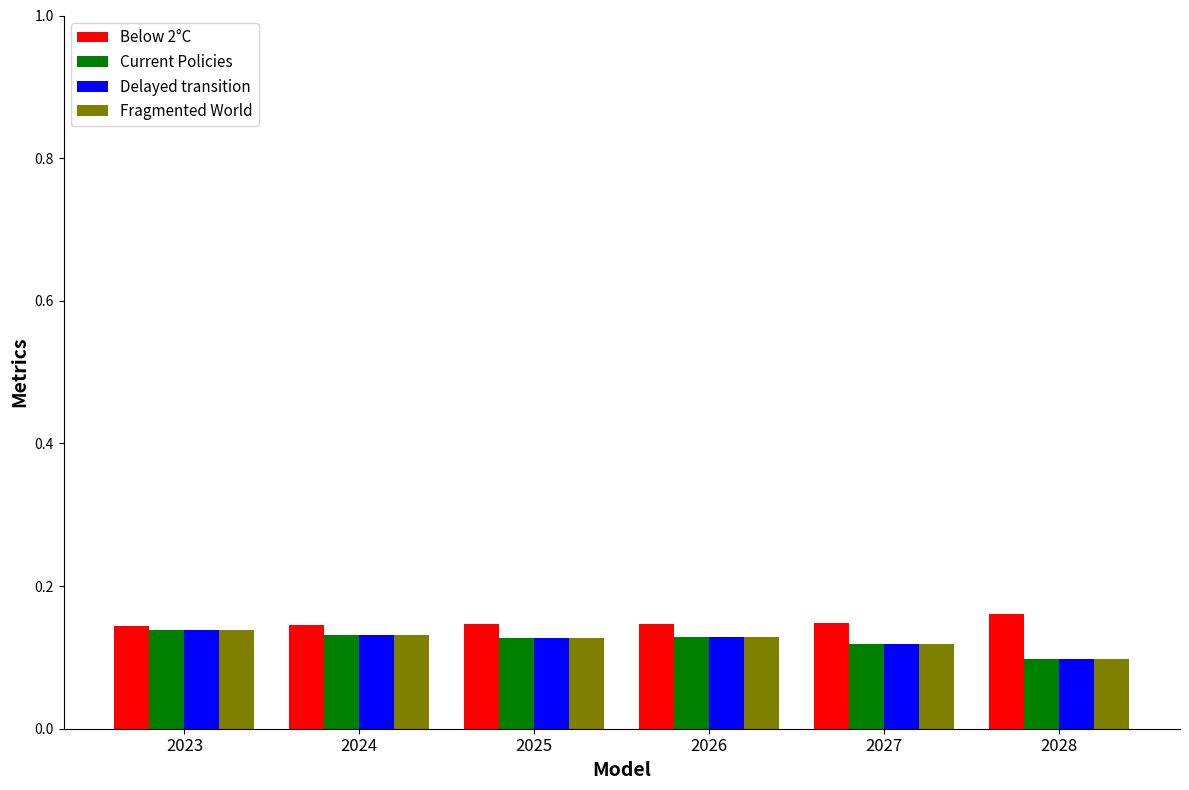

True or false: Fragmented World has a value of 0.1 at 2027.

True